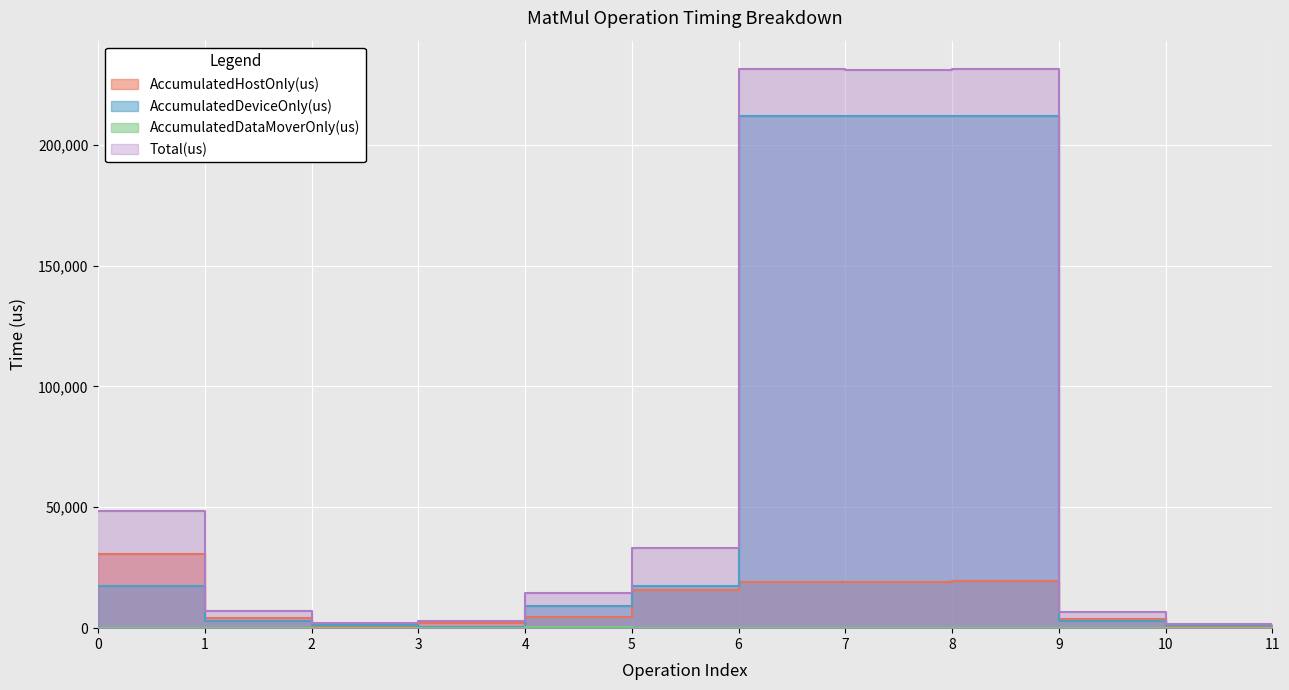

At which label does AccumulatedDeviceOnly(us) reach its peak?

8